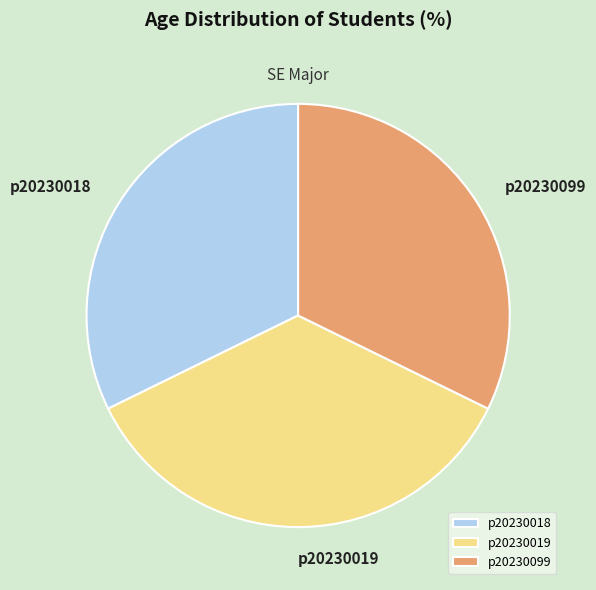

Approximately how many times larger is the value at p20230018 compared to p20230019?

0.9